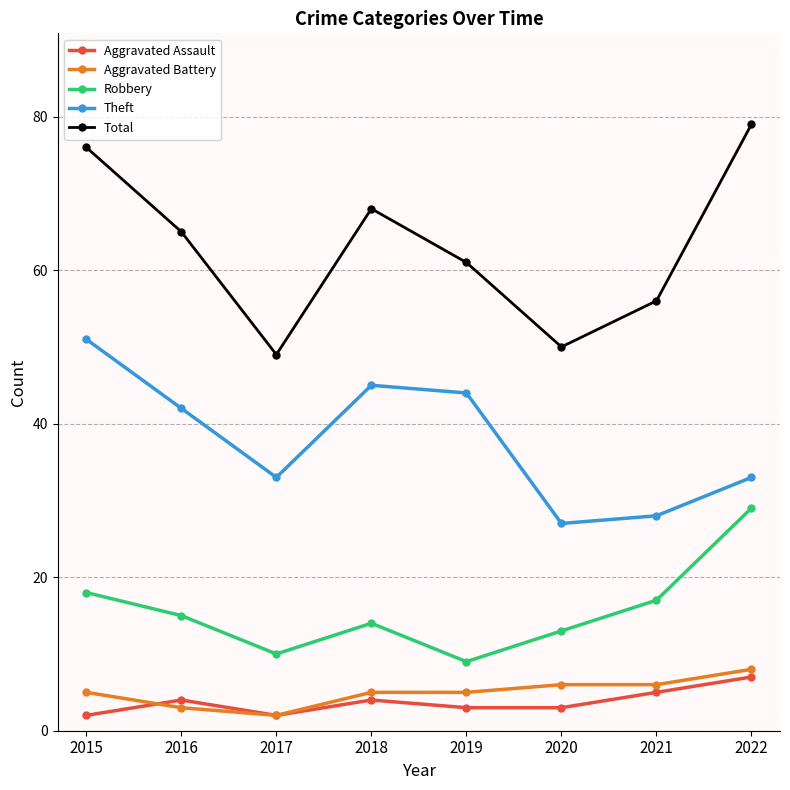

What is the difference between the Aggravated Battery values at 2016 and 2022?

5